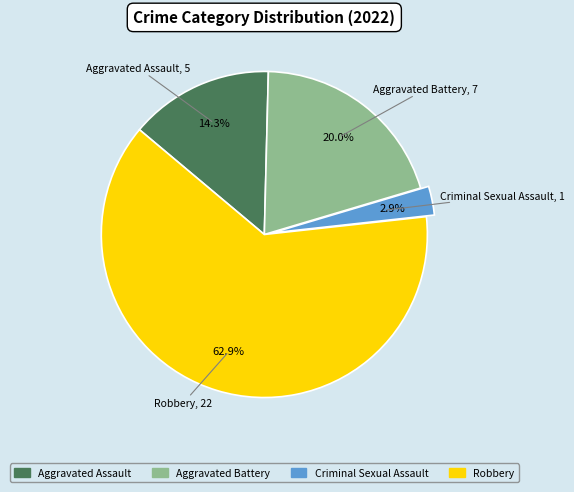

To the nearest percent, what is the average slice percentage?

25%